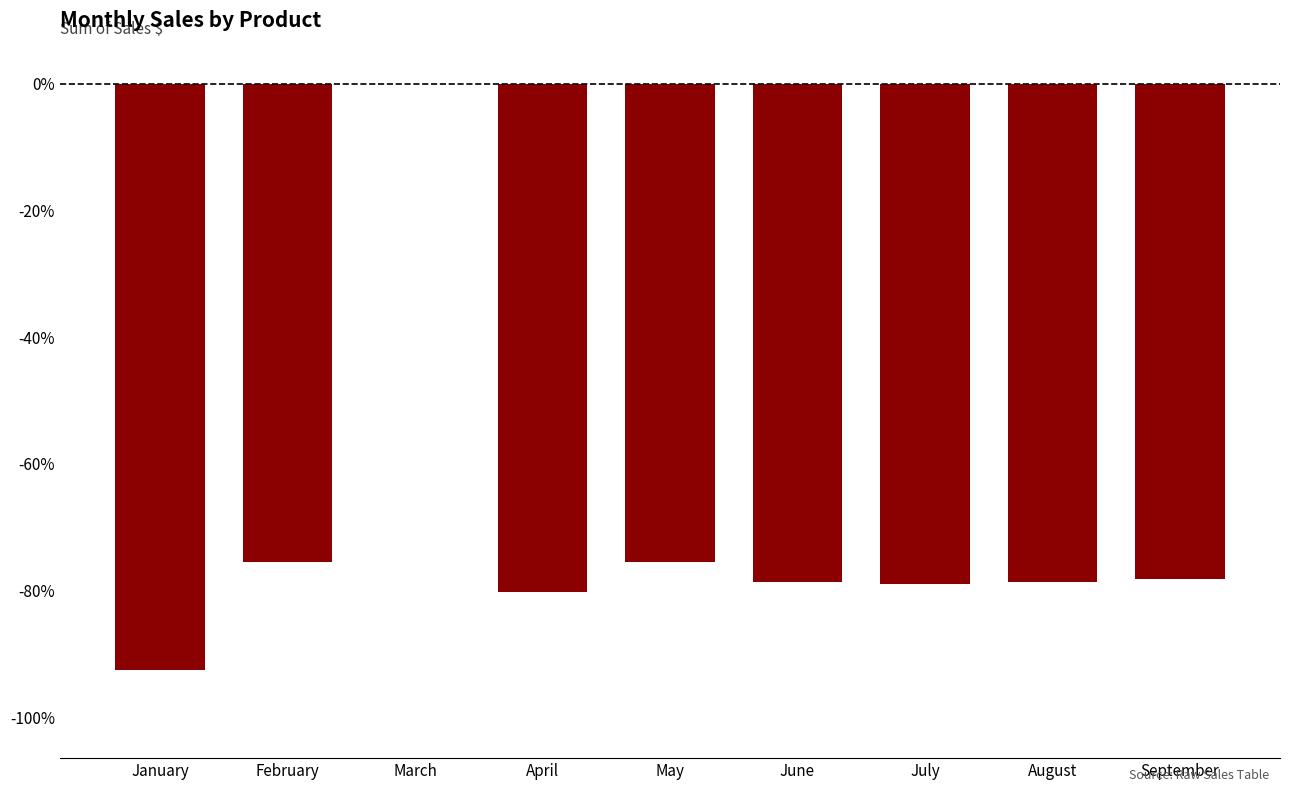

Reading left to right, list all the values displayed in this chart.

-92.6	-75.5	0.0	-80.3	-75.5	-78.7	-79.0	-78.8	-78.3